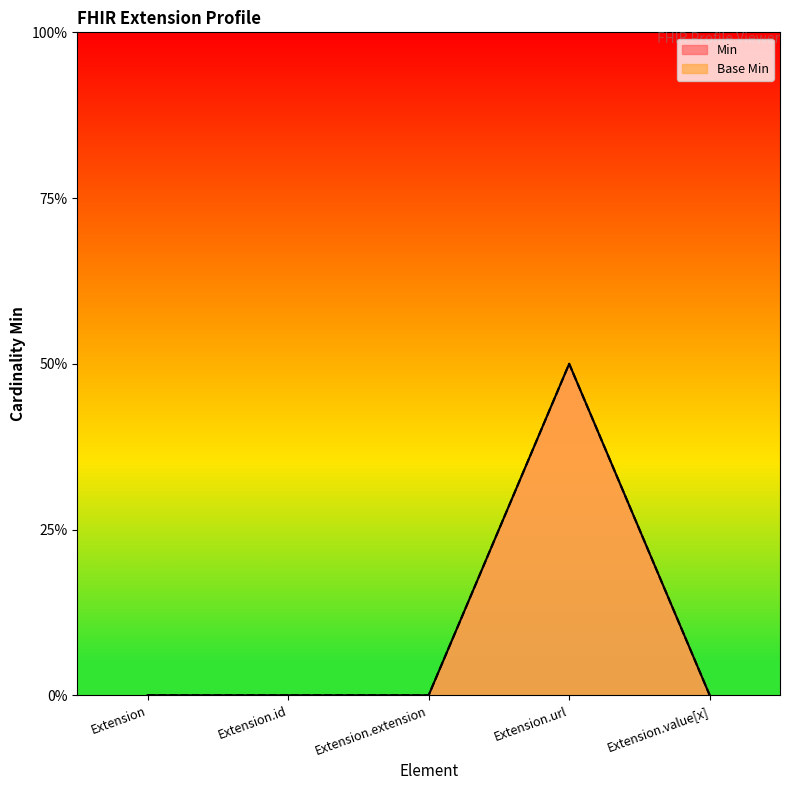

What are all the series names shown in the legend?

Min, Base Min